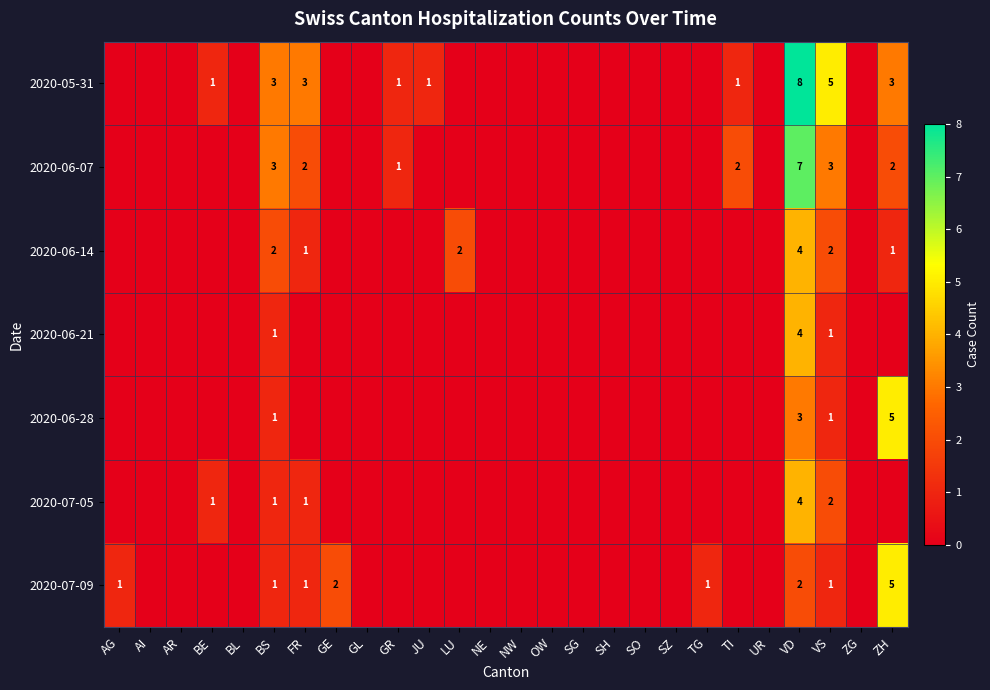

Is it true that 2020-05-31 equals 0 at BE?

False